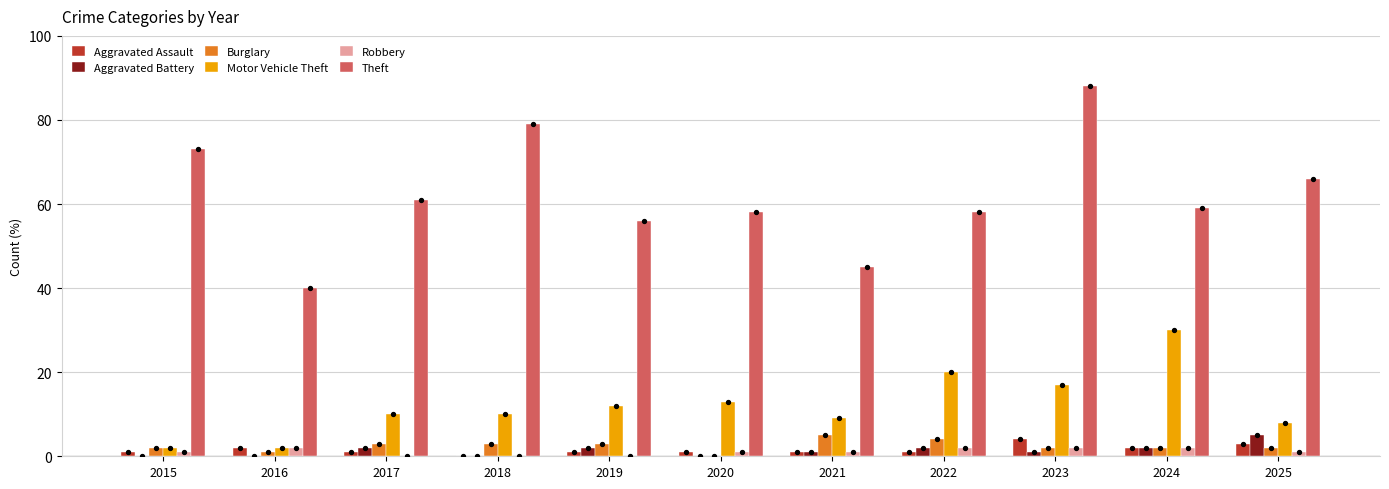

Which series contains the highest Y value?

Theft